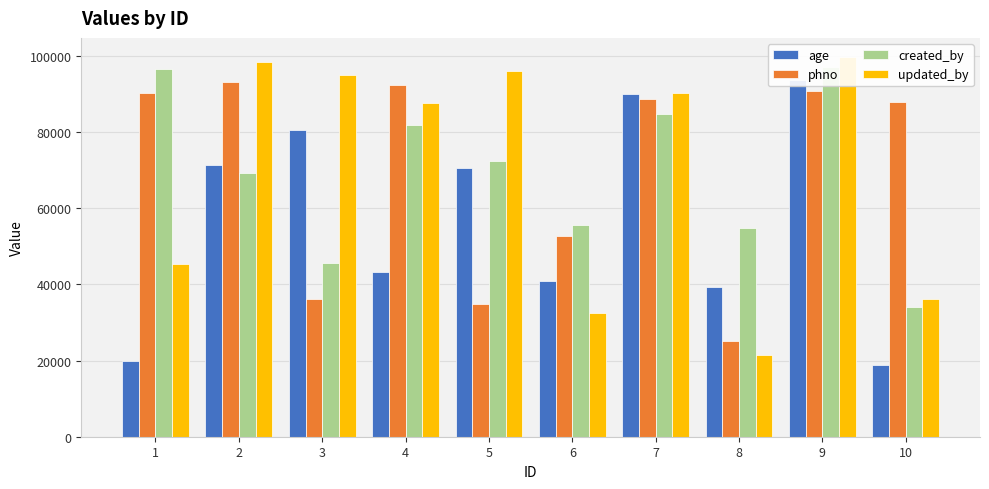

How many bars are there in each group?

4